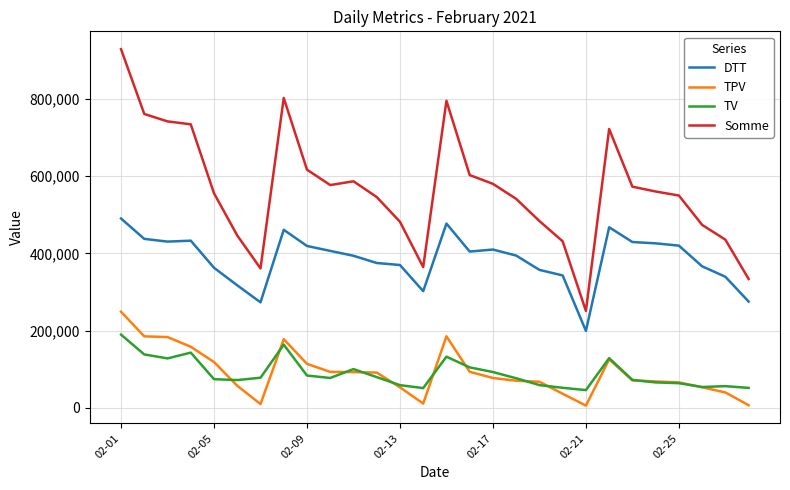

Which series has the largest total across all categories?

Somme